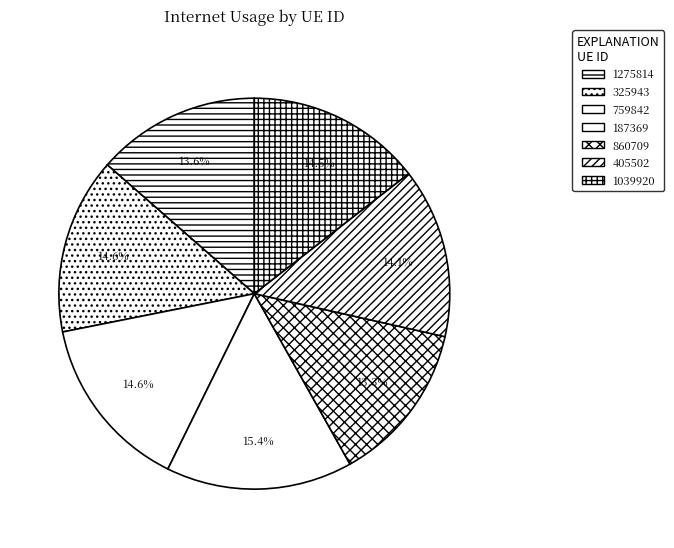

What is the smallest slice in the pie chart?

860709